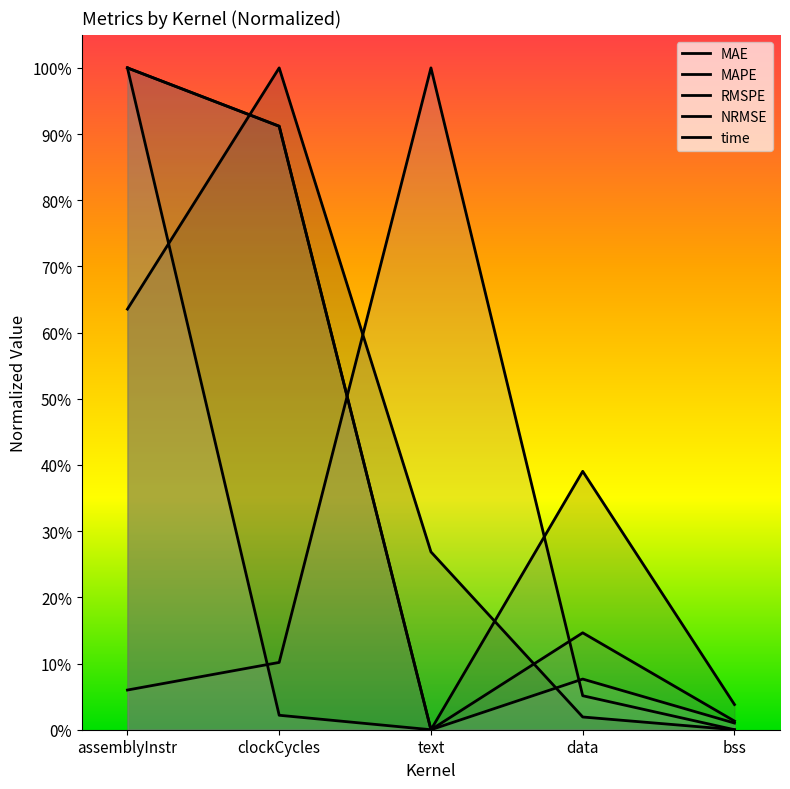

Which series has the largest range (max minus min)?

MAE